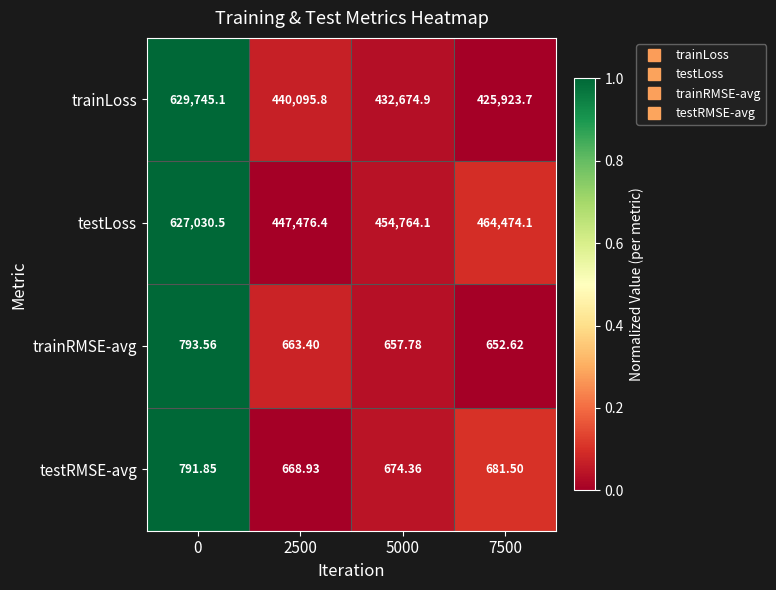

Which series has the widest spread of values?

trainLoss